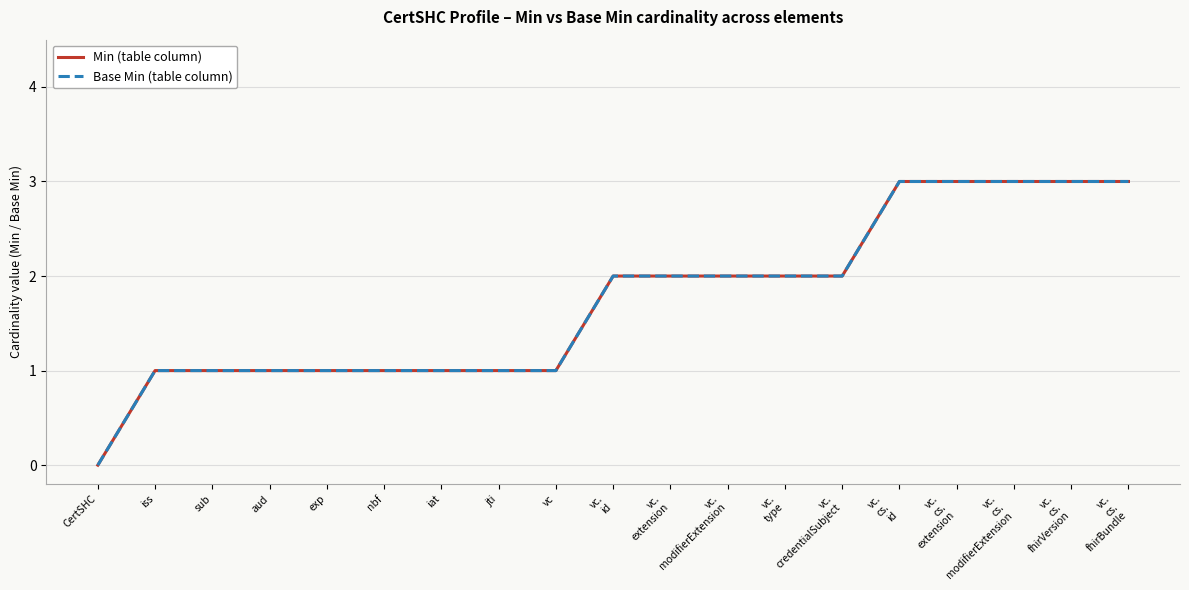

Rank the categories by Base Min (table column) value from lowest to highest.

CertSHC, iss, sub, aud, exp, nbf, iat, jti, vc, vc.
id, vc.
extension, vc.
modifierExtension, vc.
type, vc.
credentialSubject, vc.
cs.
id, vc.
cs.
extension, vc.
cs.
modifierExtension, vc.
cs.
fhirVersion, vc.
cs.
fhirBundle